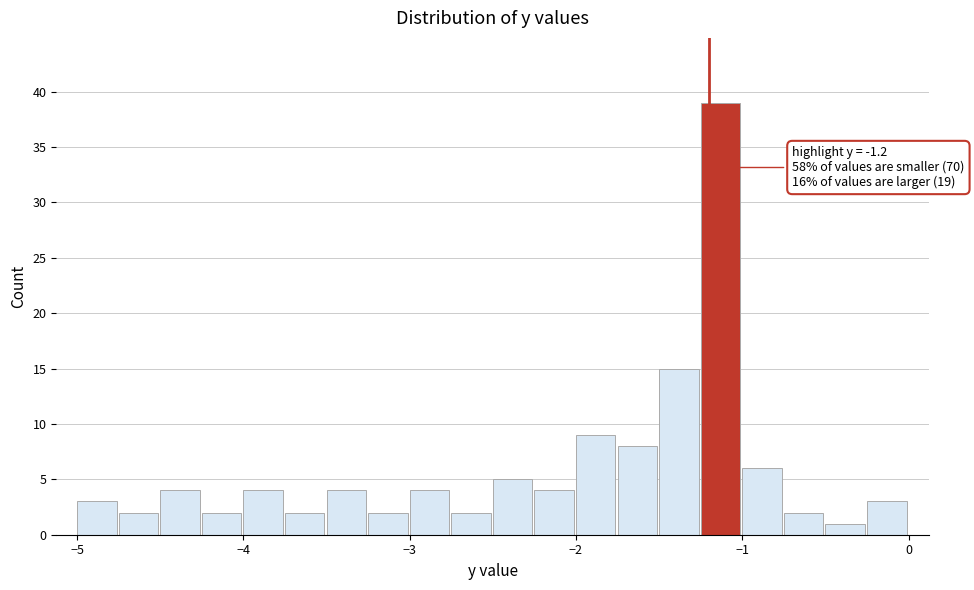

Read against the x-axis, roughly where is the centre of the tallest bar?

-1.1